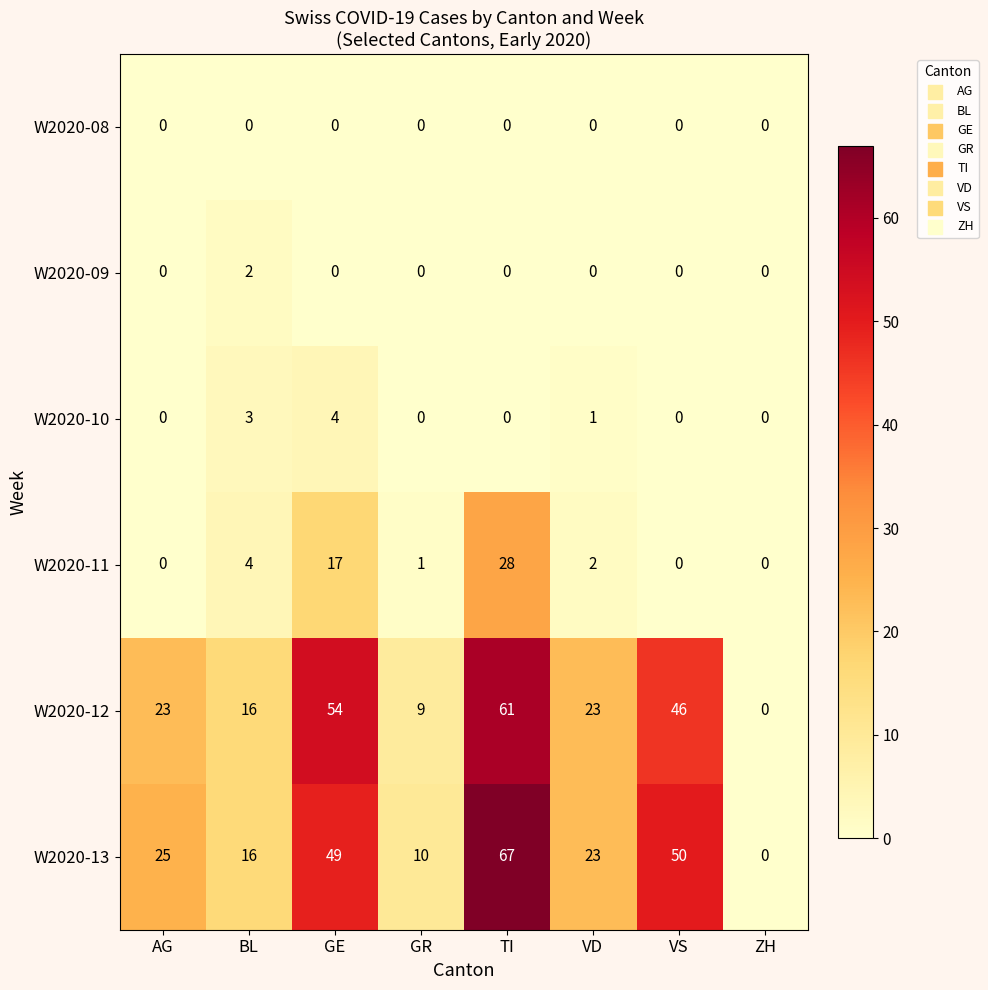

What is the highest value of the W2020-11 series?

28